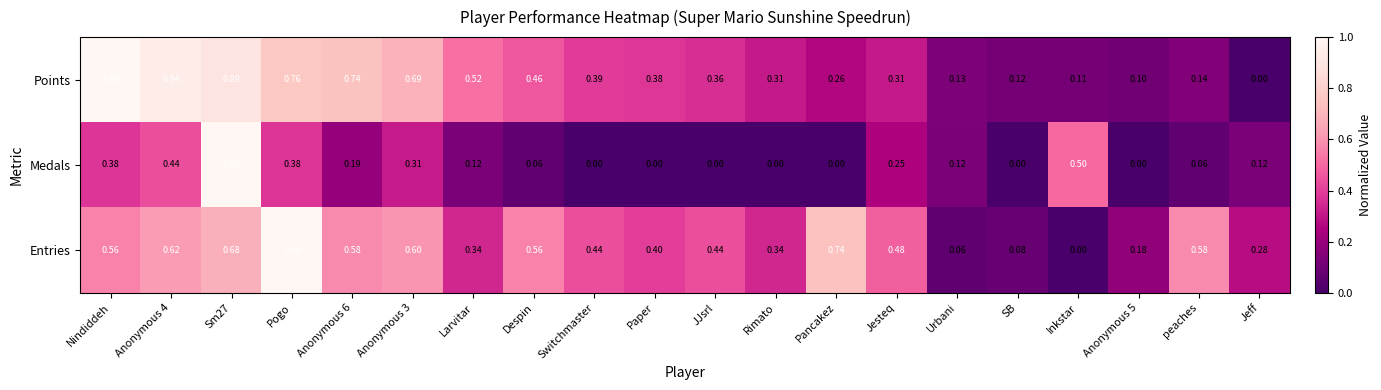

At which category is the sum across all series the highest?

Sm27